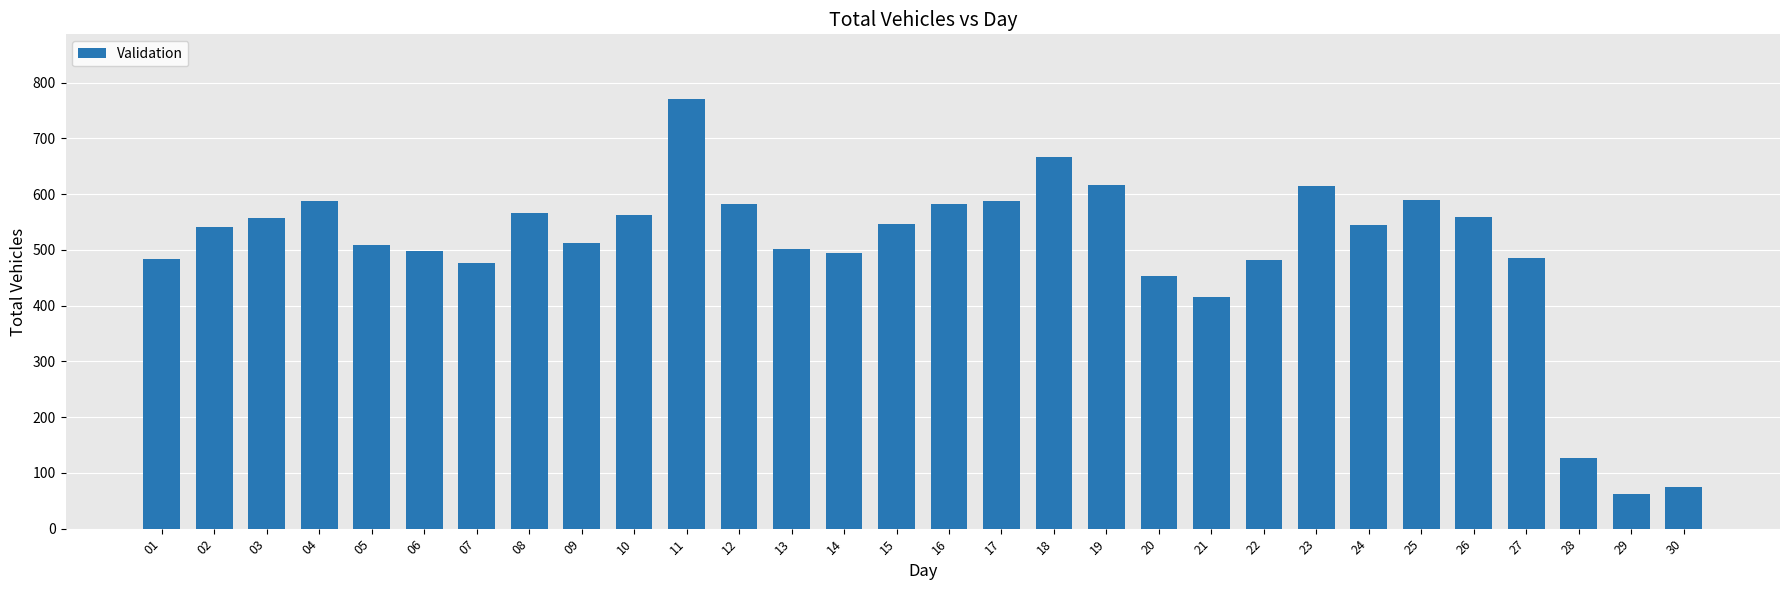

The value at 23 is 956. True or false?

False